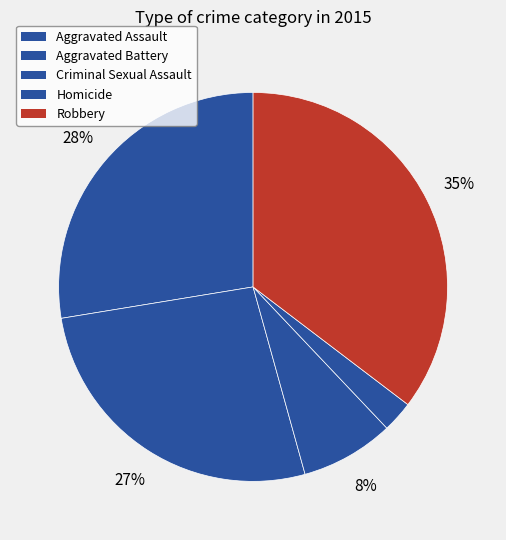

To the nearest percent, what is the combined percentage of Criminal Sexual Assault and Homicide?

10%